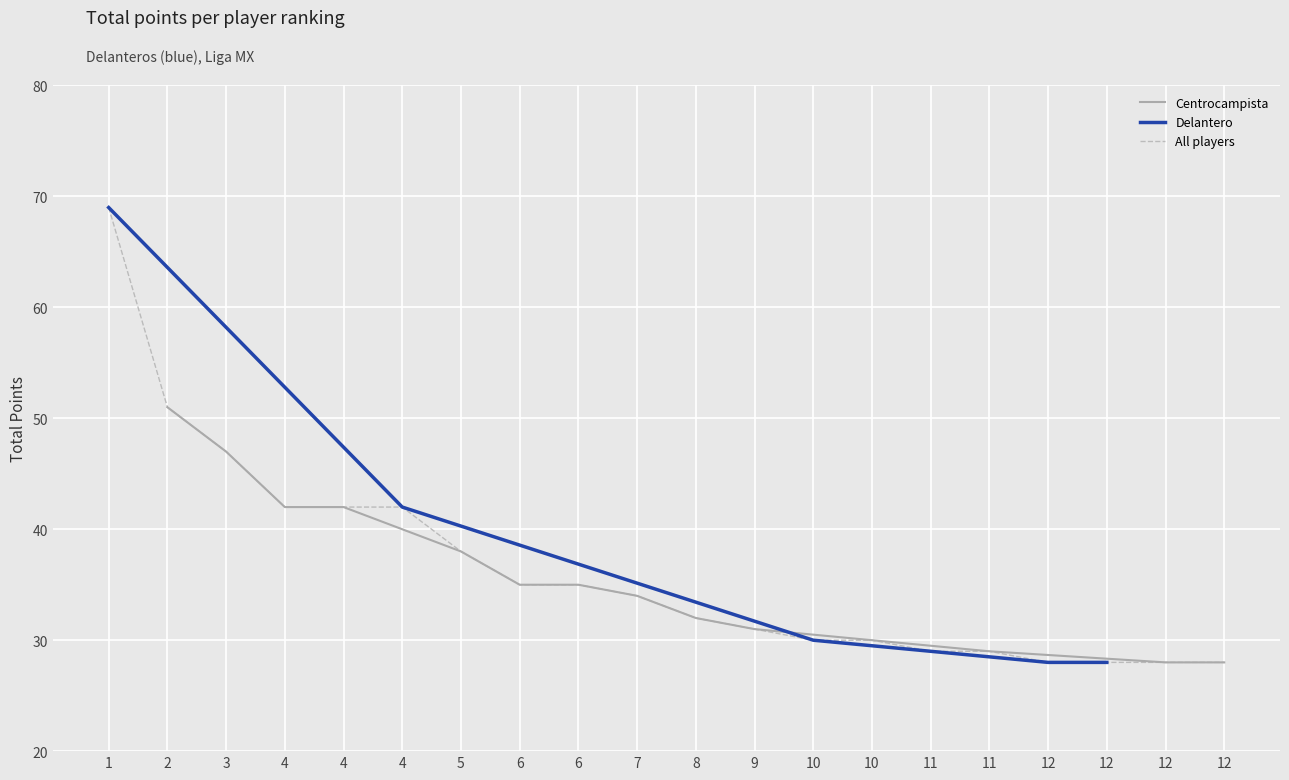

Where does the data first go above 34?

1